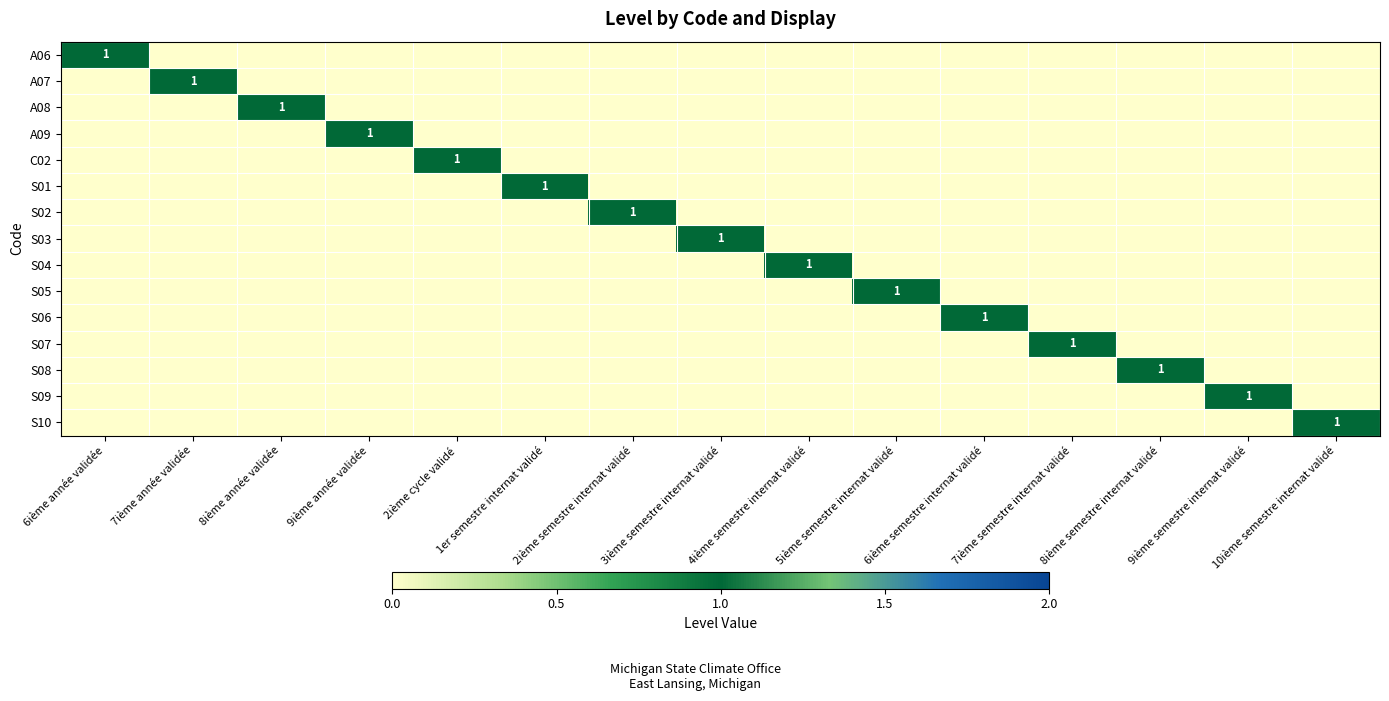

At how many categories does at least one series exceed 0?

15